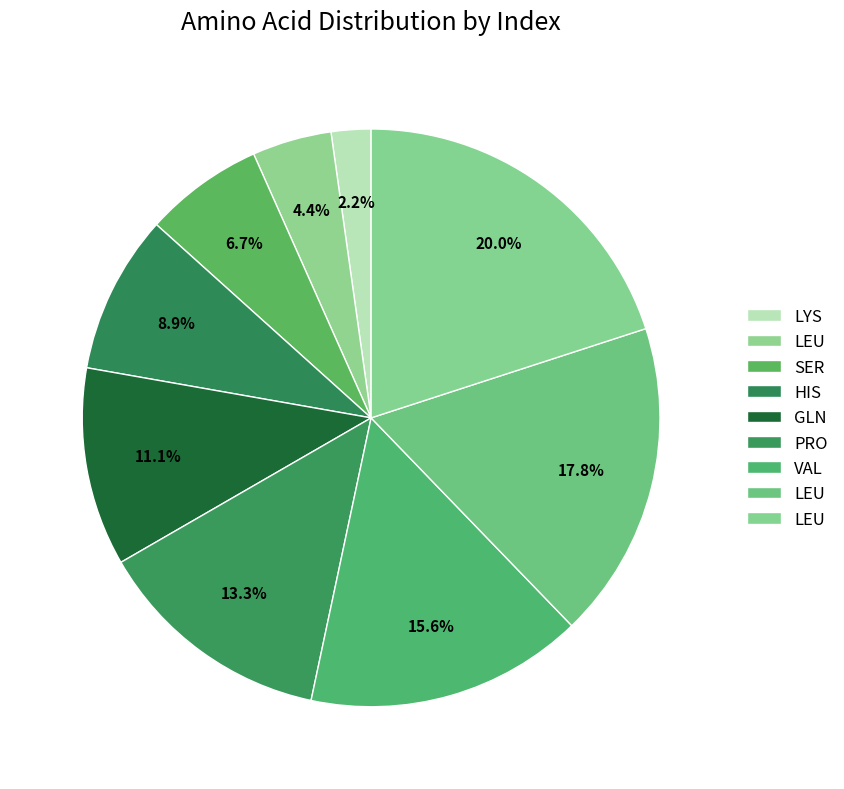

How many segments does this pie chart have?

9